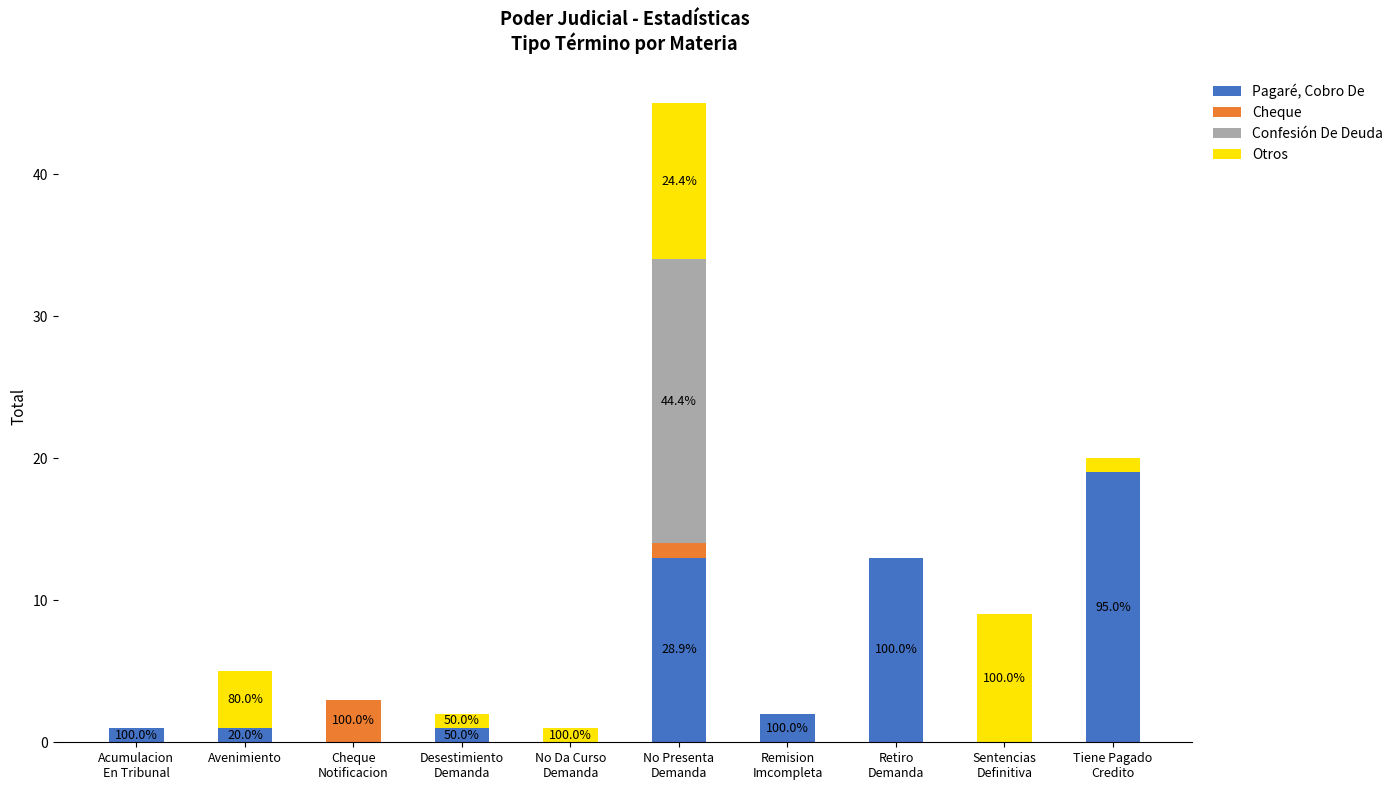

What is the maximum value for Pagaré, Cobro De?

19